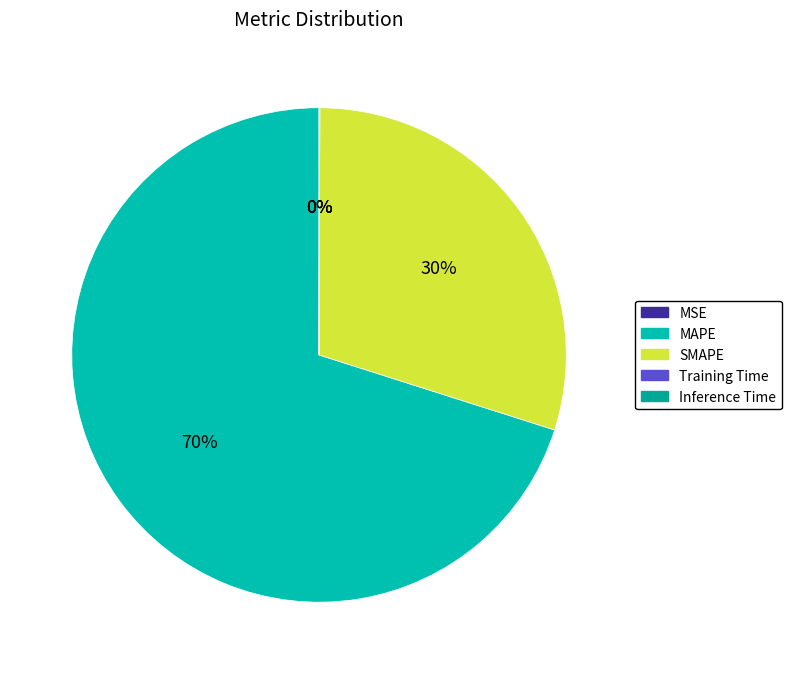

Rank the categories by value from lowest to highest.

MSE, Training Time, Inference Time, SMAPE, MAPE